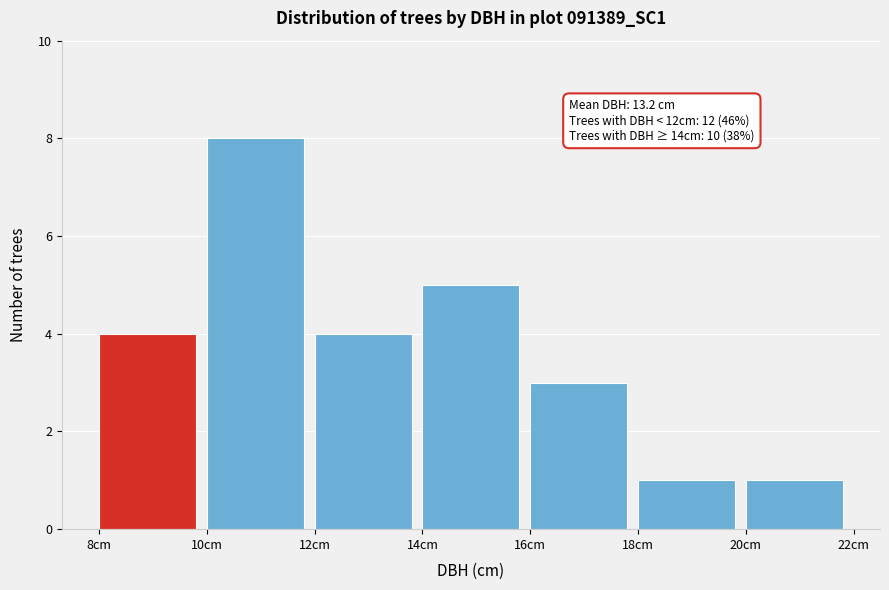

Which range on the x-axis has the tallest bar?

10 to 12